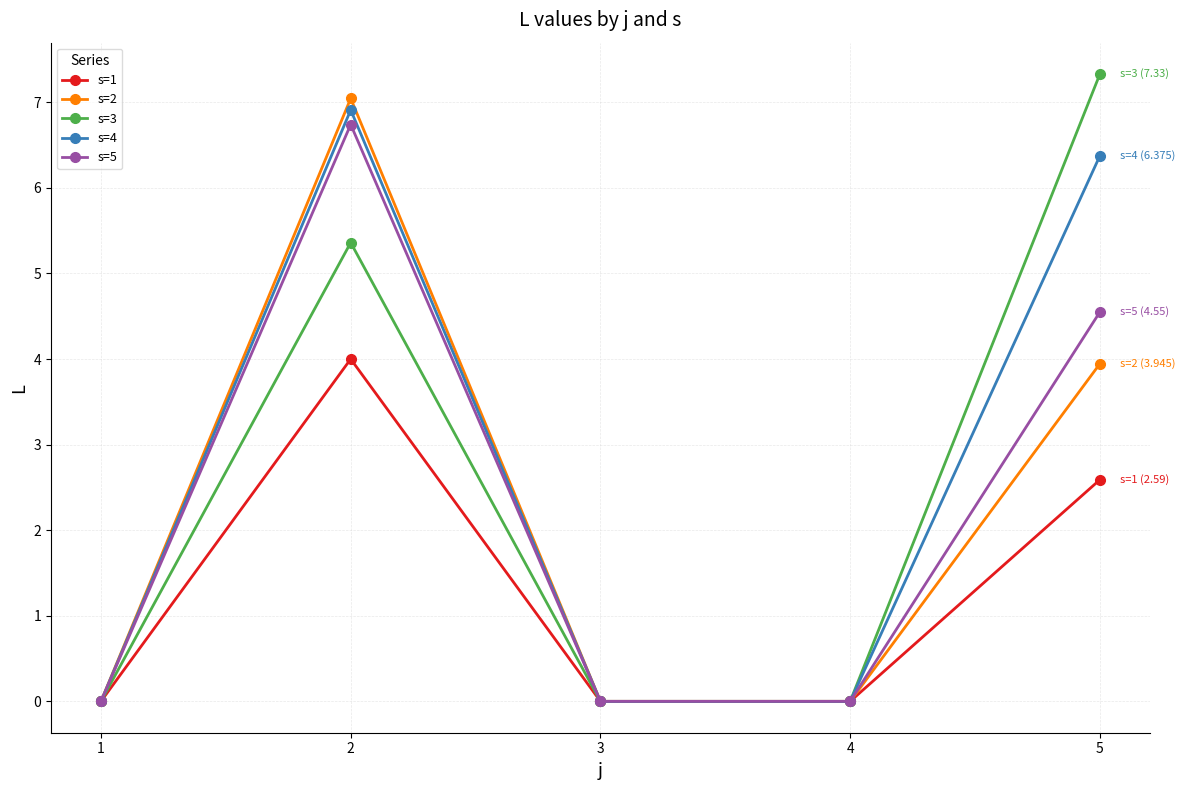

Where is s=2 nearest to the value 3?

5